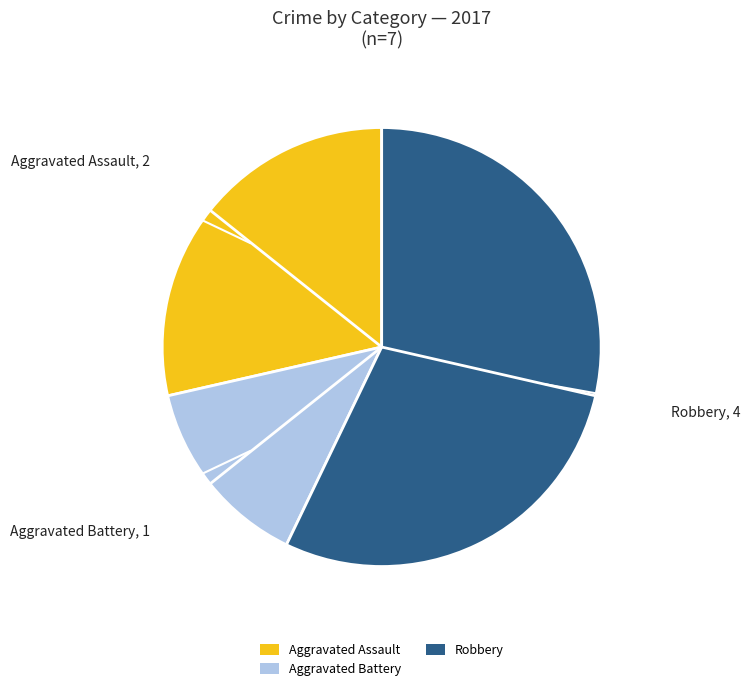

Which slice represents more than half of the pie?

Robbery